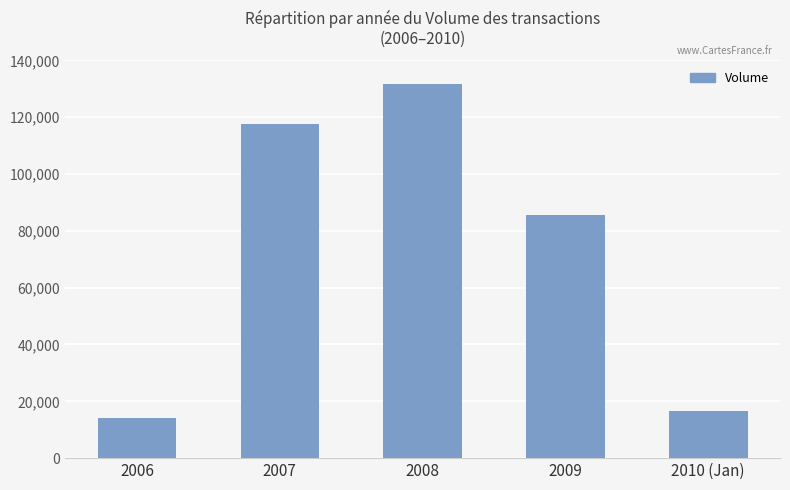

What is the ratio of the value at 2007 to the value at 2010 (Jan)?

7.1